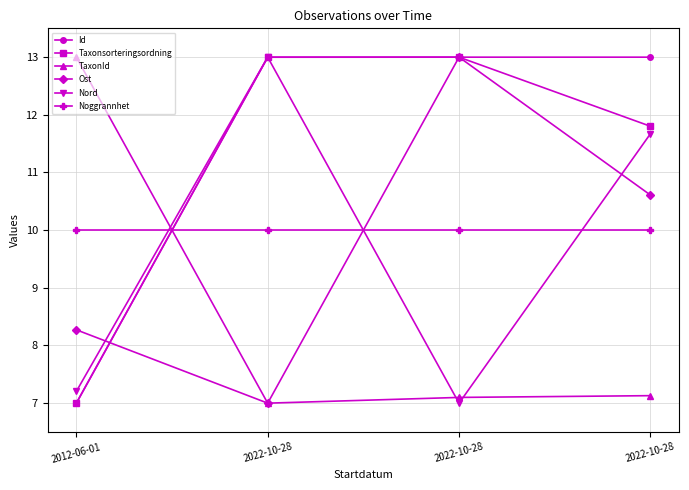

Where is the first local maximum for Nord?

2022-10-28